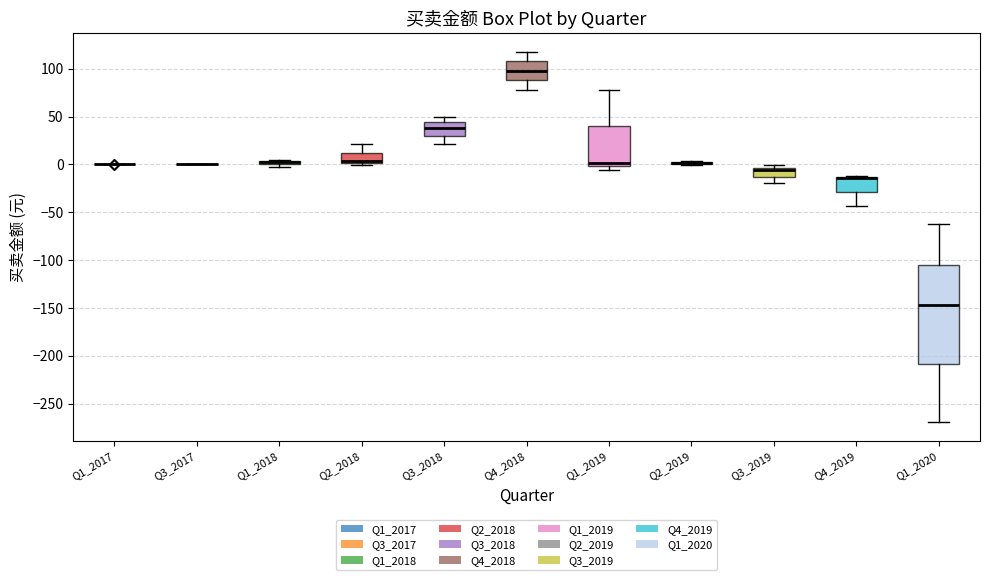

Comparing the boxes themselves (not the whiskers), which one is the tallest?

Q1_2020